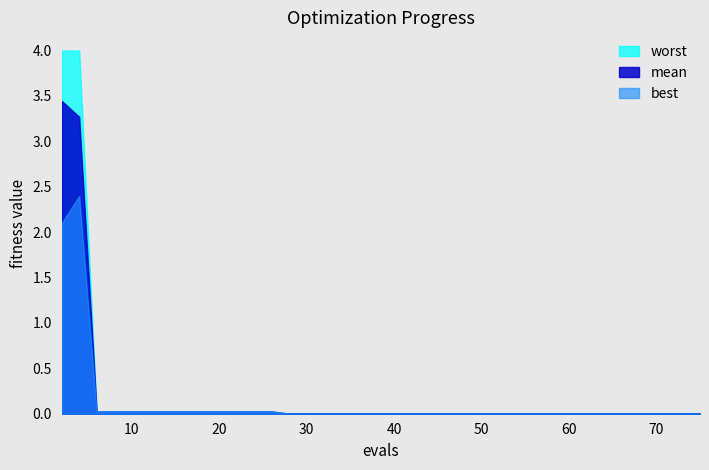

Count the number of categories in the chart.

40